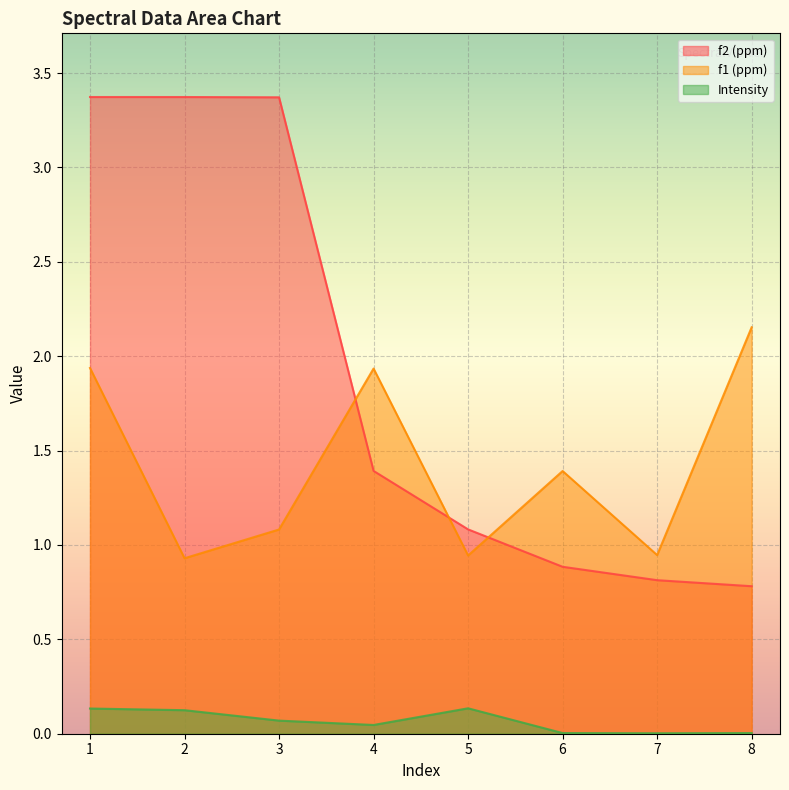

What is the total value across all series at 3?

4.5